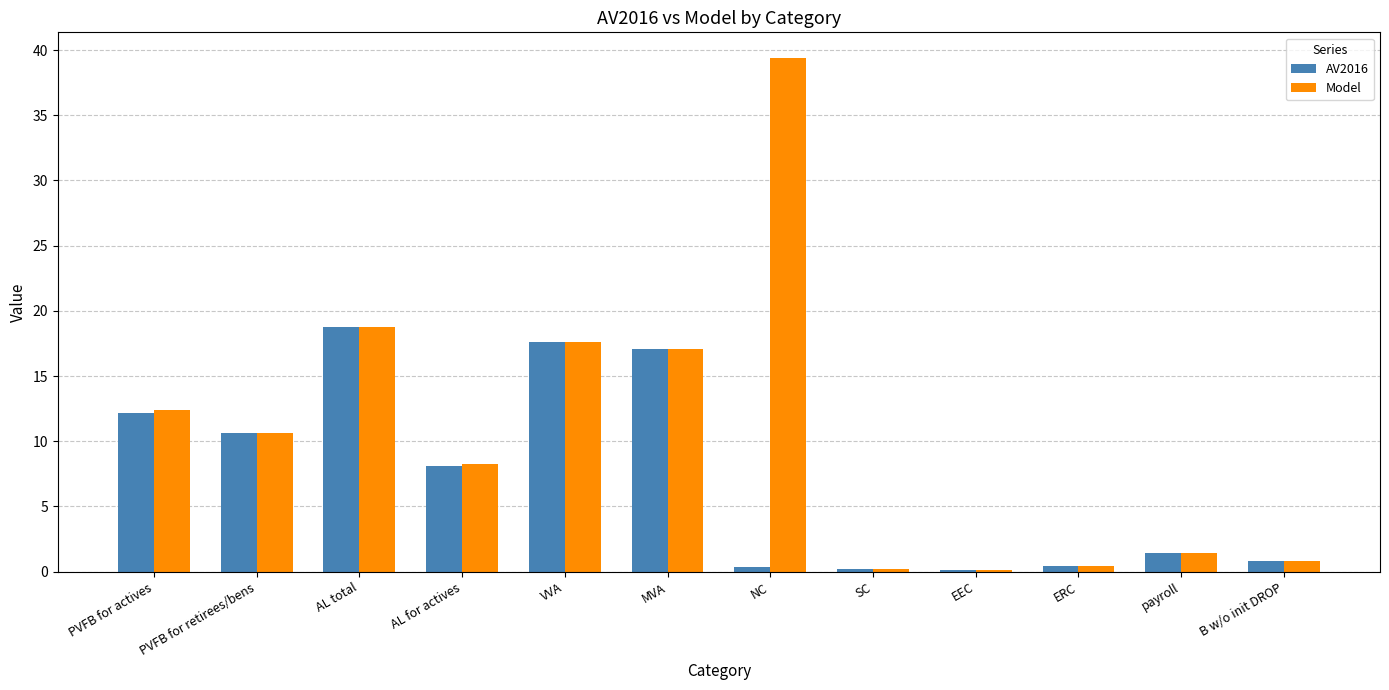

What is the maximum value shown in the chart?

39.4